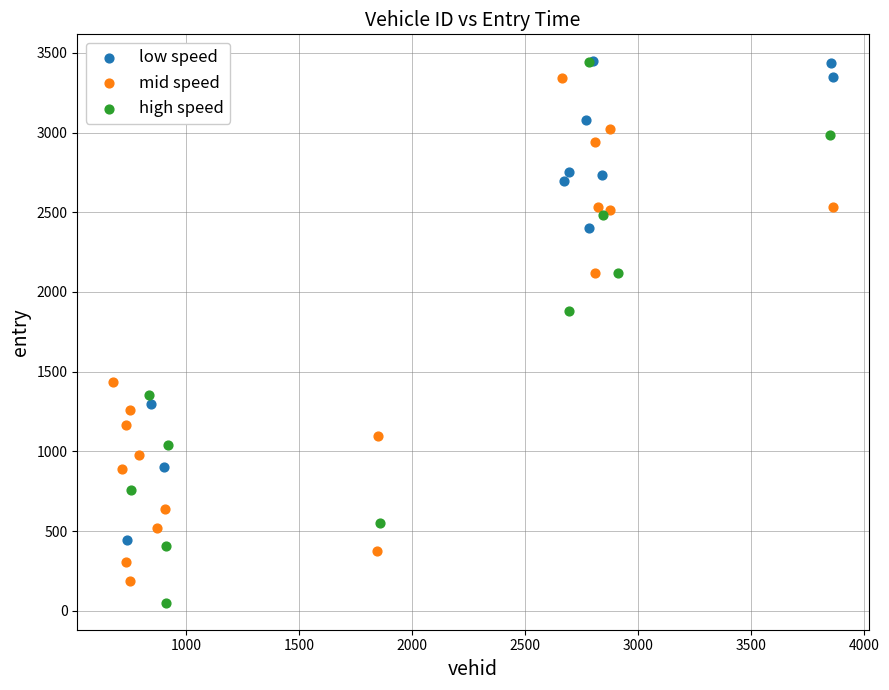

Which series has the widest spread of Y values?

high speed